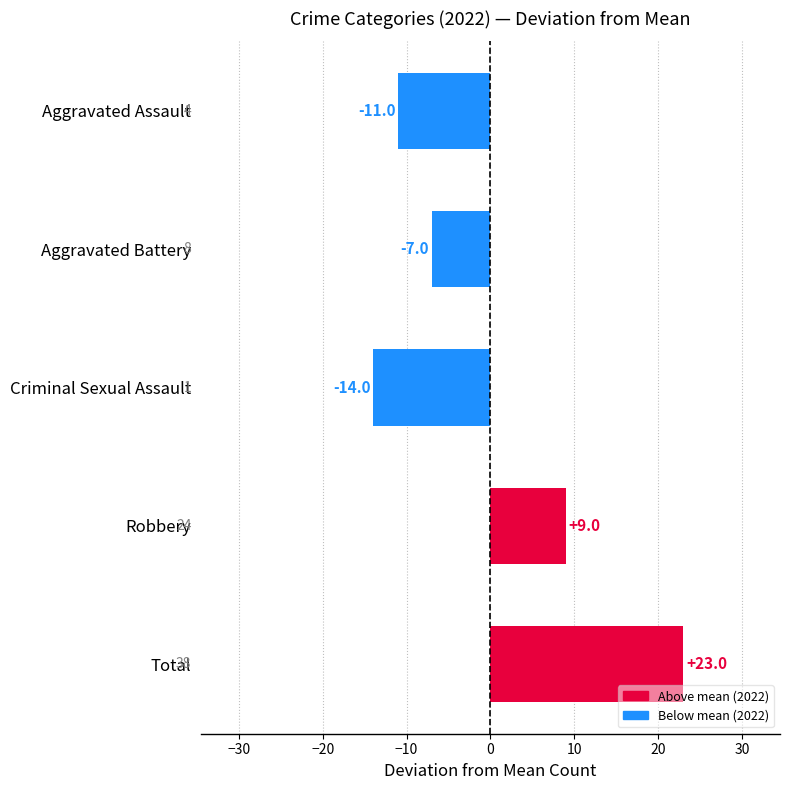

Count the number of categories in the chart.

5